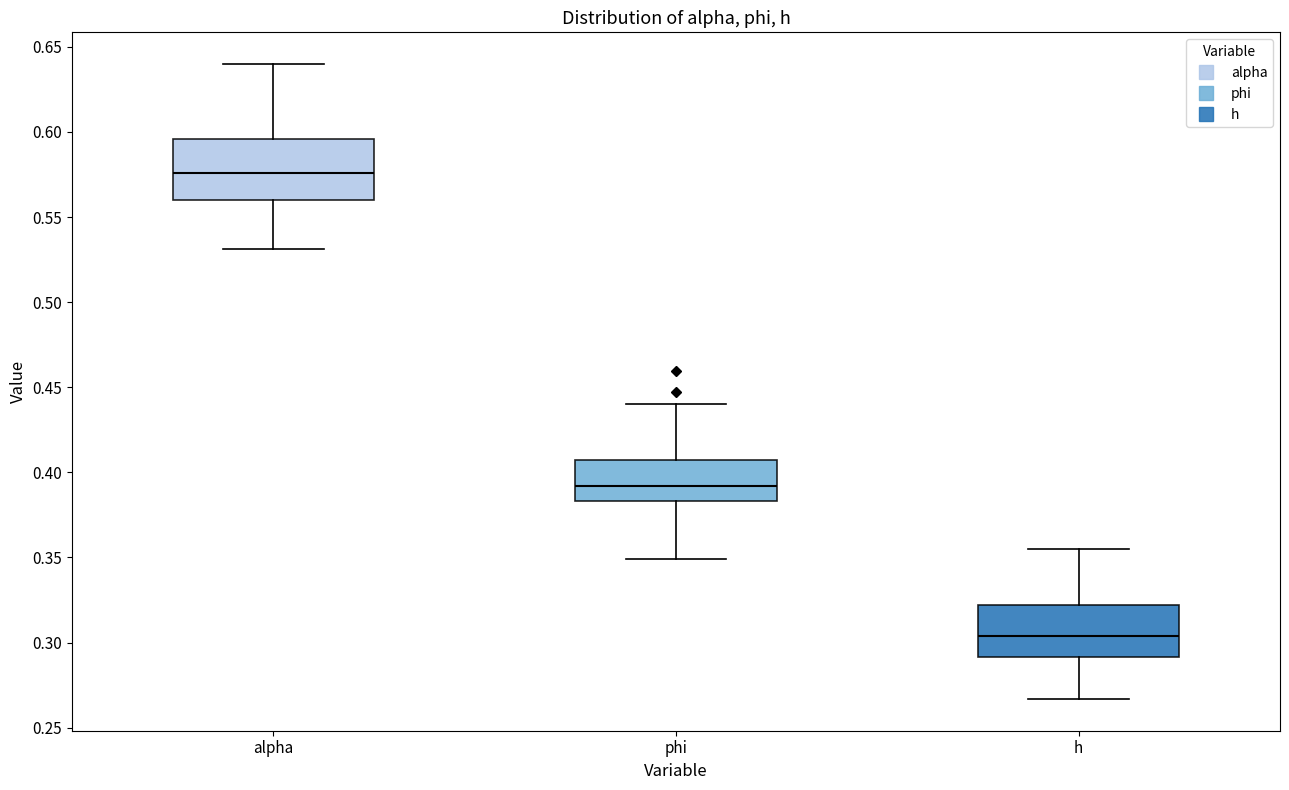

Reading left to right, transcribe this box plot: for each box, give where its median line is, the range the box spans, and where its two whiskers end, as read against the y-axis. The values are not printed on the chart, so give them approximately, as read against the axis.

alpha: median 0.575, box 0.560 to 0.595, whiskers 0.530 to 0.640
phi: median 0.390, box 0.385 to 0.405, whiskers 0.350 to 0.440
h: median 0.305, box 0.290 to 0.320, whiskers 0.265 to 0.355